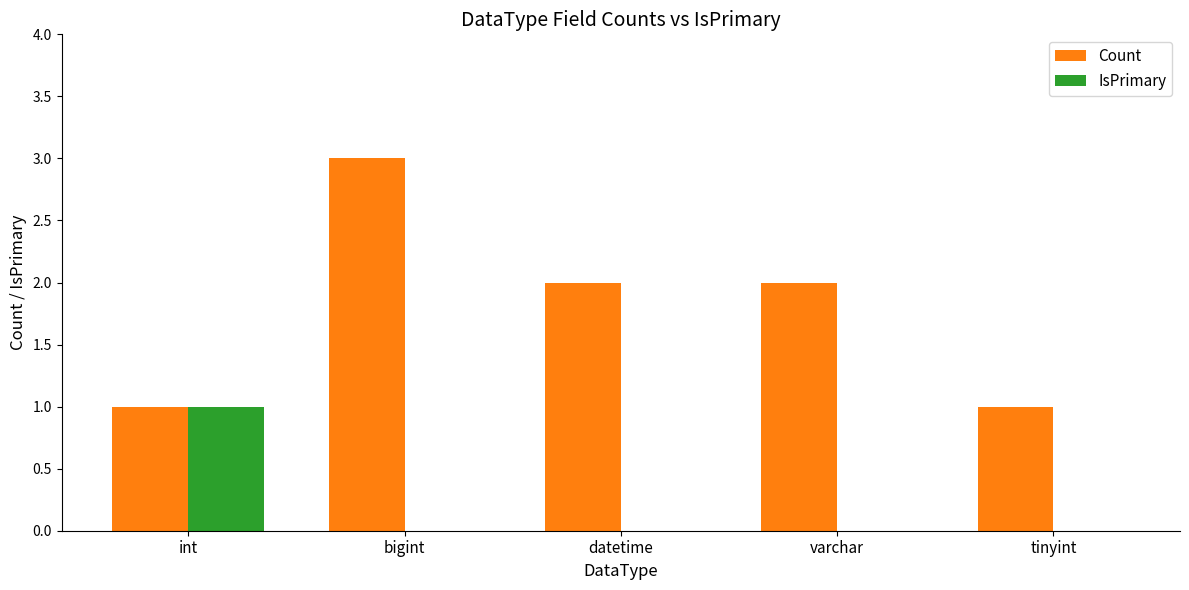

Which category has the highest value in the Count series?

bigint